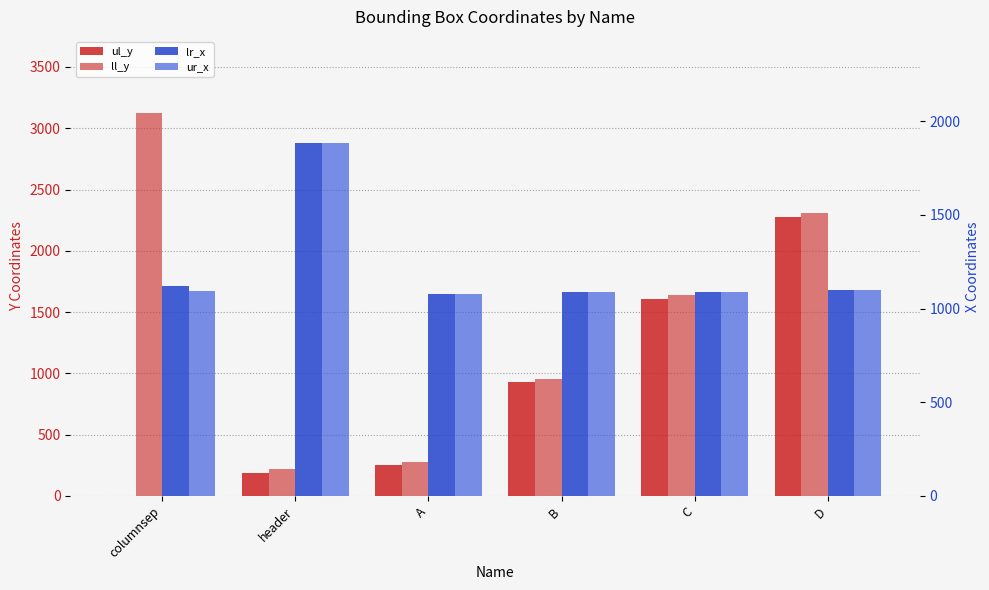

What is the label of the 5th bar from the right?

header